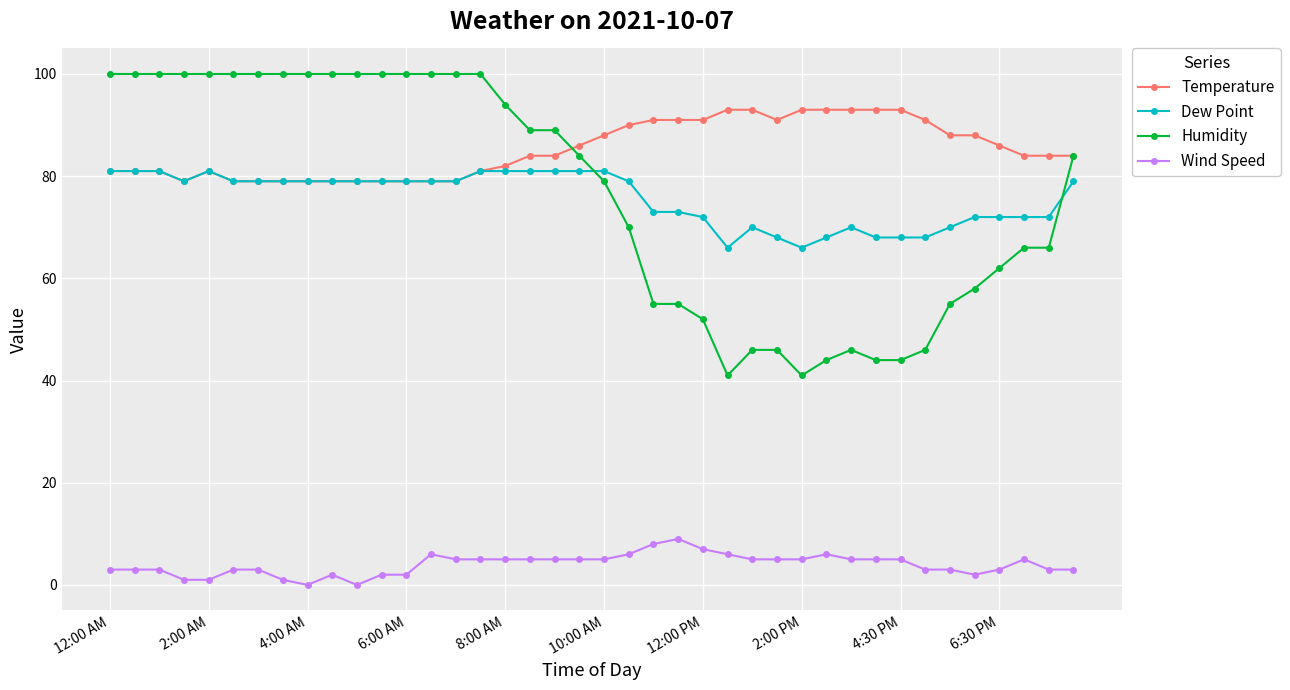

Reading left to right, list all the values displayed in this chart.

Temperature: 81	81	81	79	81	79	79	79	79	79	79	79	79	79	79	81	82	84	84	86	88	90	91	91	91	93	93	91	93	93	93	93	93	91	88	88	86	84	84	84
Dew Point: 81	81	81	79	81	79	79	79	79	79	79	79	79	79	79	81	81	81	81	81	81	79	73	73	72	66	70	68	66	68	70	68	68	68	70	72	72	72	72	79
Humidity: 100	100	100	100	100	100	100	100	100	100	100	100	100	100	100	100	94	89	89	84	79	70	55	55	52	41	46	46	41	44	46	44	44	46	55	58	62	66	66	84
Wind Speed: 3	3	3	1	1	3	3	1	0	2	0	2	2	6	5	5	5	5	5	5	5	6	8	9	7	6	5	5	5	6	5	5	5	3	3	2	3	5	3	3